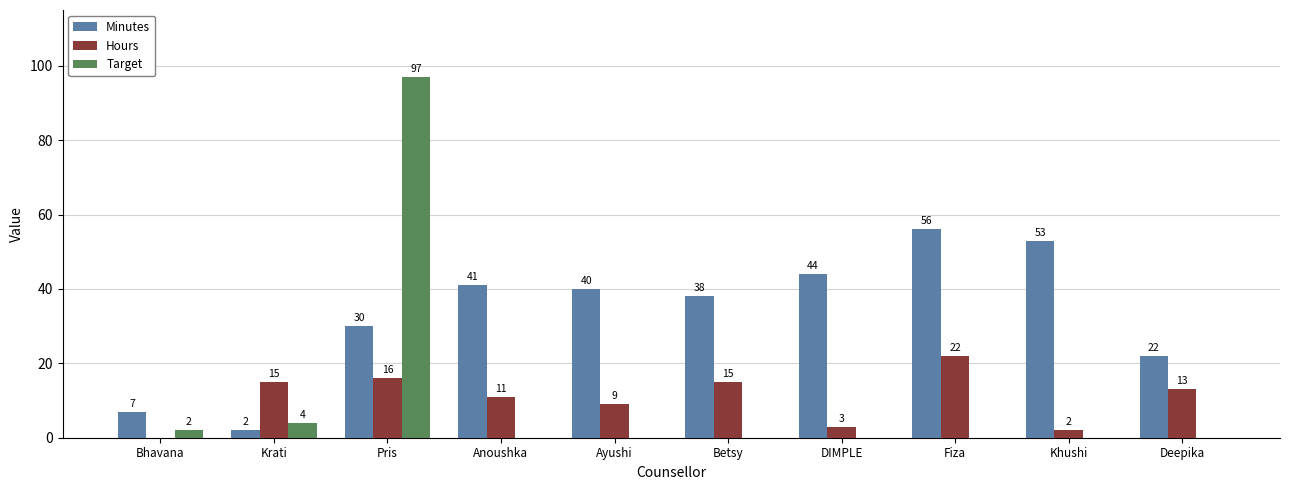

Reading left to right, what are all the values shown in this chart?

Minutes: 7	2	30	41	40	38	44	56	53	22
Hours: 0	15	16	11	9	15	3	22	2	13
Target: 2	4	97	0	0	0	0	0	0	0